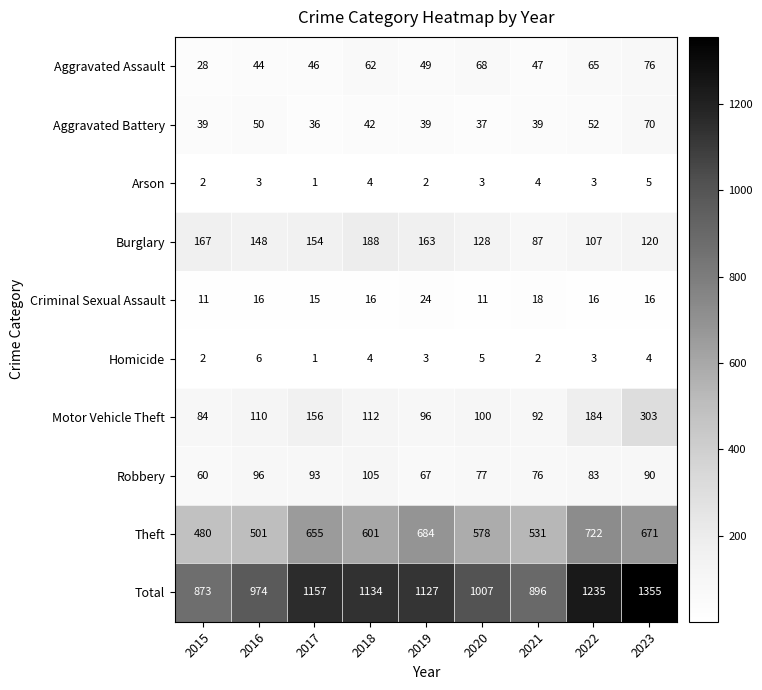

At which label does Motor Vehicle Theft reach its peak?

2023